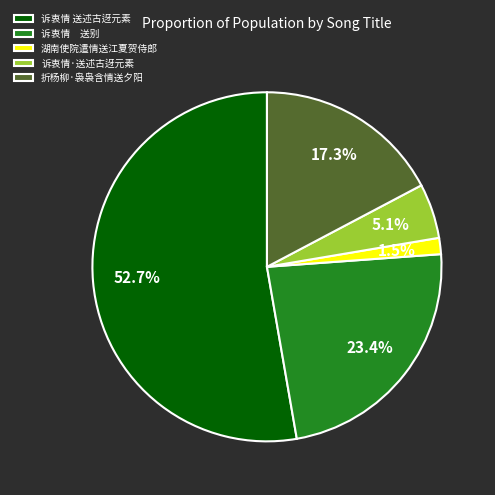

To the nearest percent, what is the combined percentage of 折杨柳·袅袅含情送夕阳 and 湖南使院遣情送江夏贺侍郎?

19%